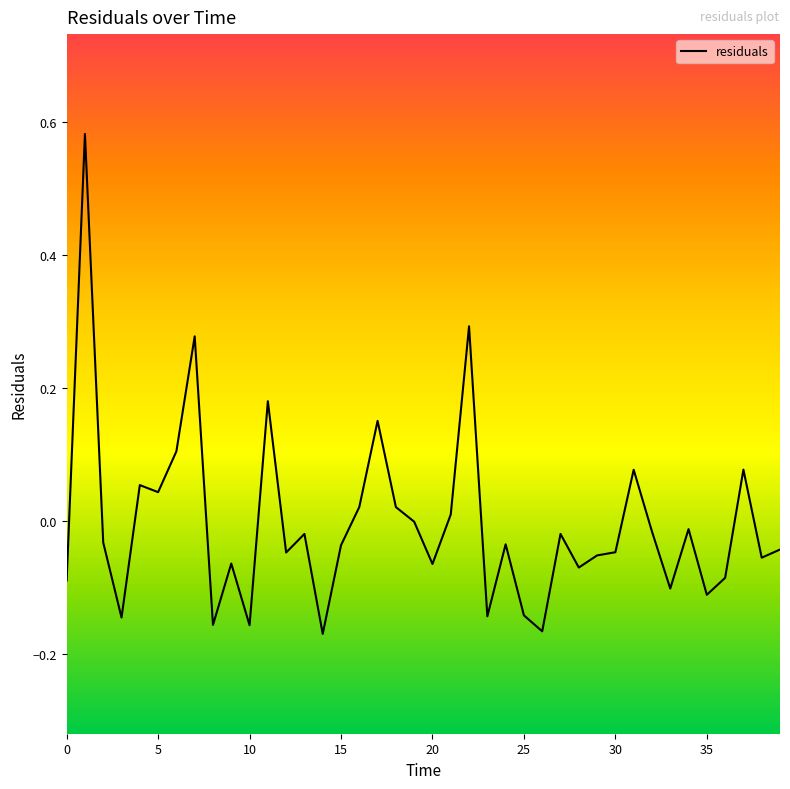

Which has a higher value, 39 or 11?

11